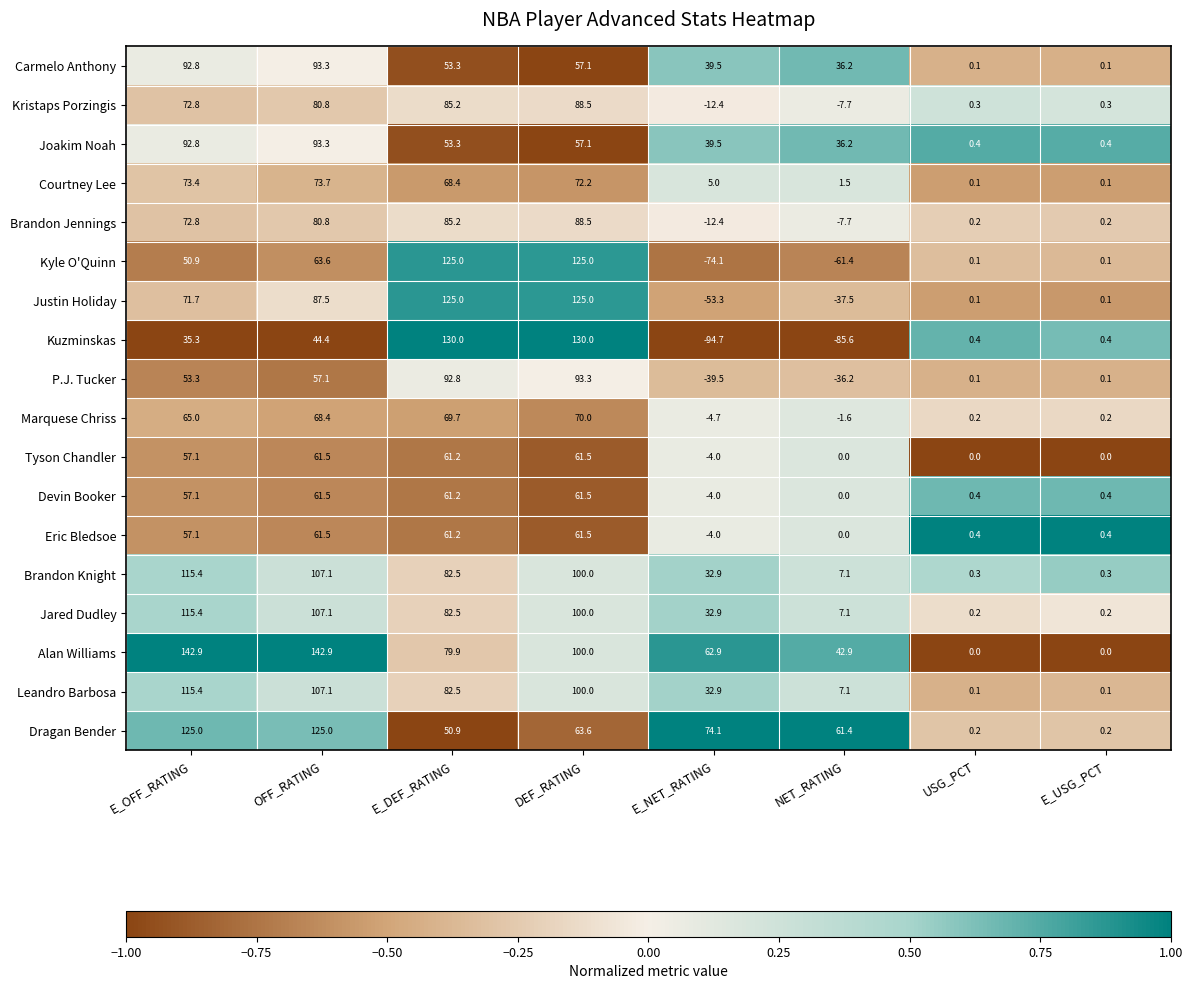

The value of Kristaps Porzingis at USG_PCT is 0.4. True or false?

False